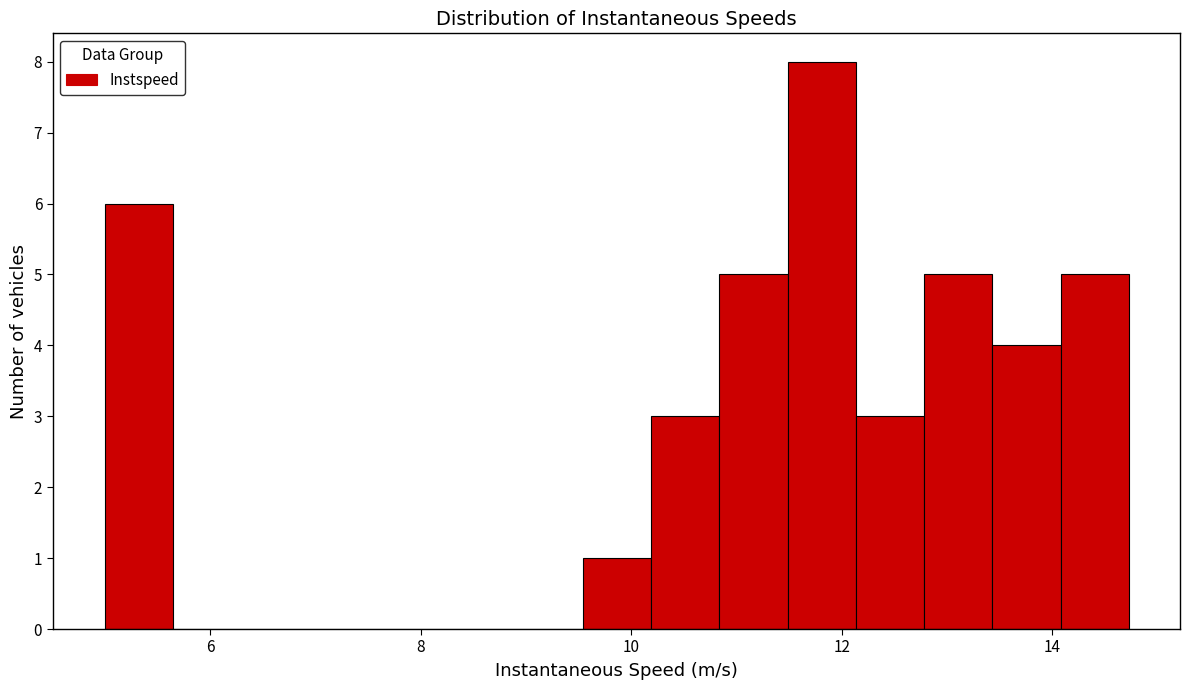

Around what value on the x-axis is the tallest bar? Give the approximate position of its centre, as read against the axis.

11.8